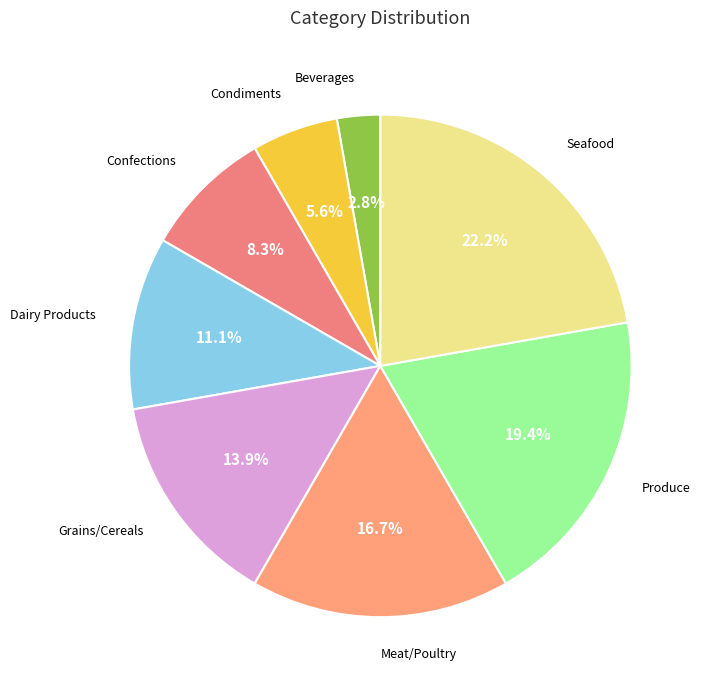

How many segments does this pie chart have?

8